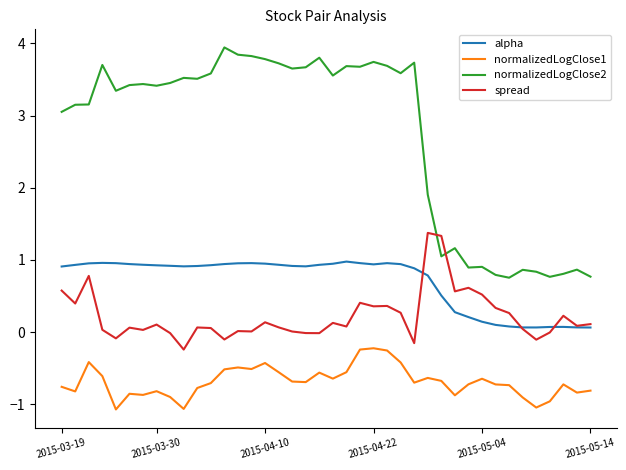

Which series has the widest spread of values?

normalizedLogClose2